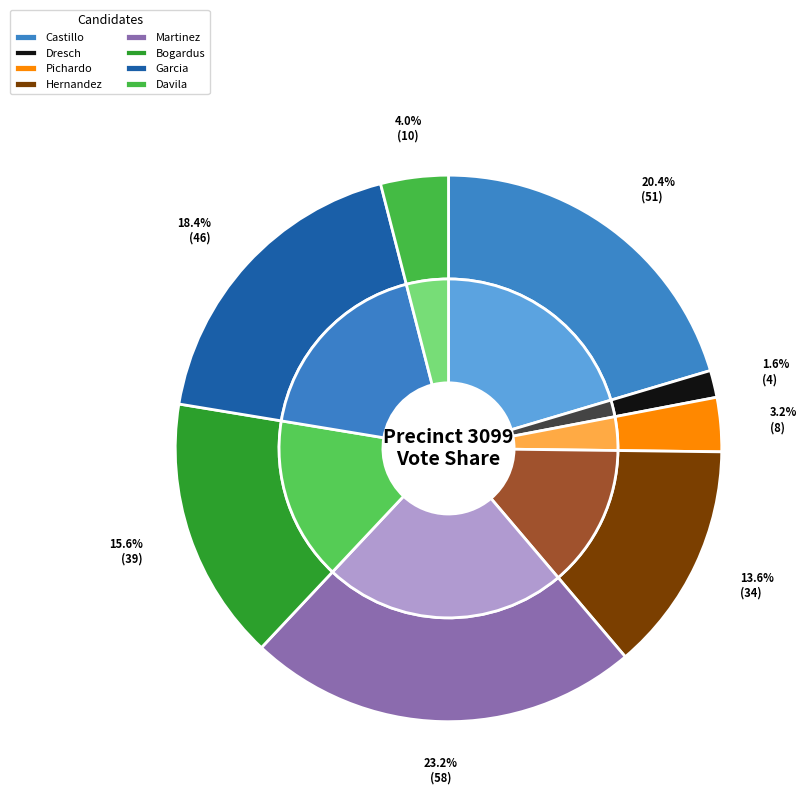

True or false: Mary Angie Garcia accounts for 30% of the total.

False